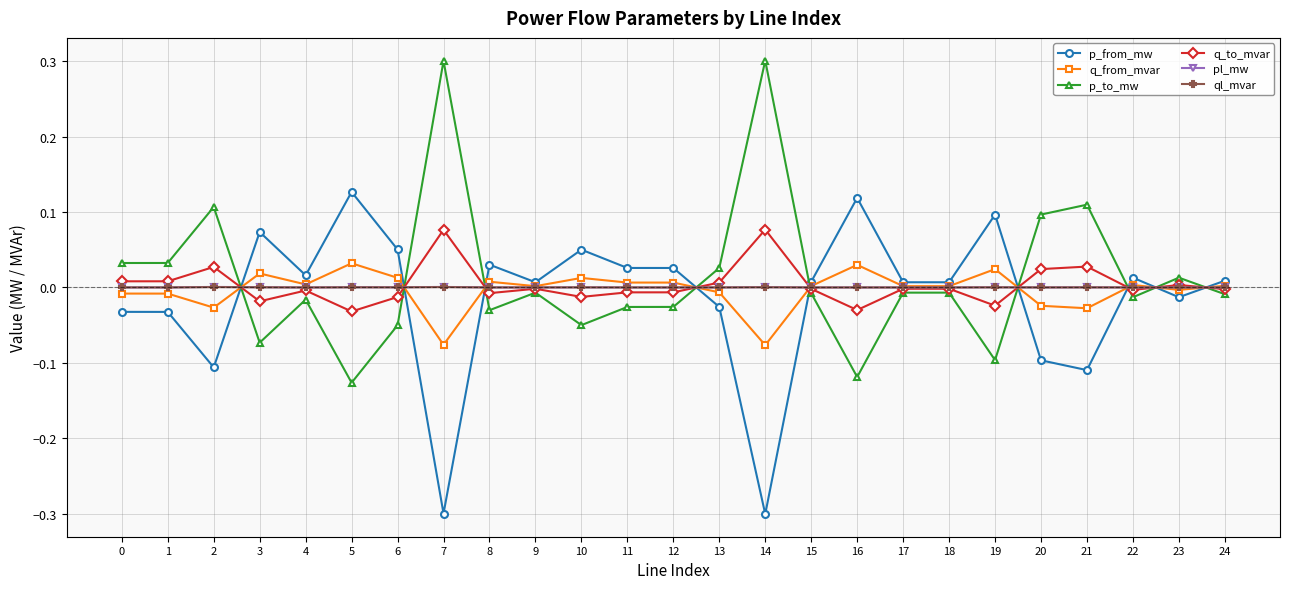

True or false: ql_mvar and p_to_mw intersect in this chart.

True